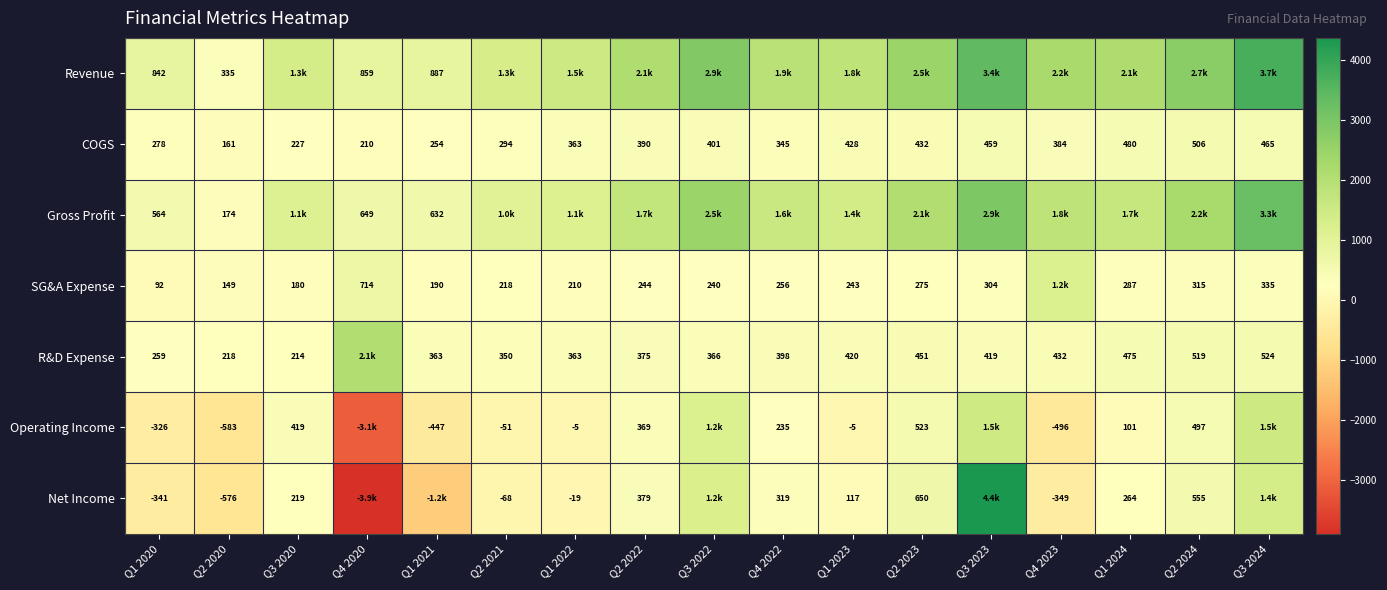

Where does the COGS series first go above 384?

Q2 2022